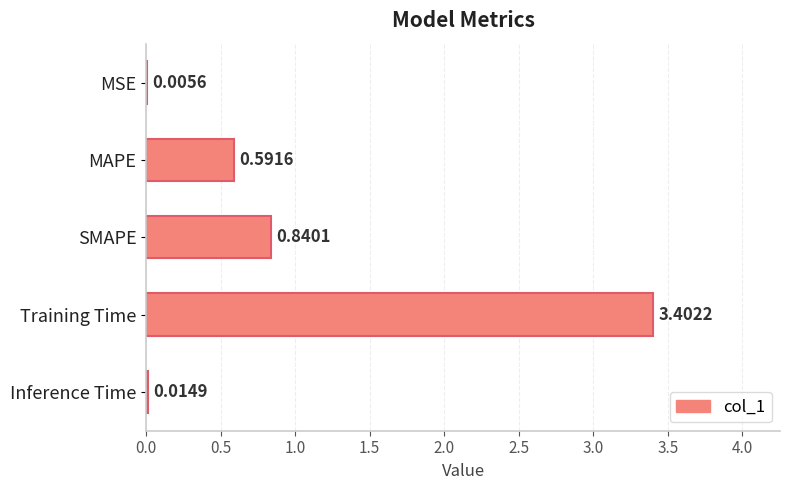

Which category has the highest value across all series?

Training Time